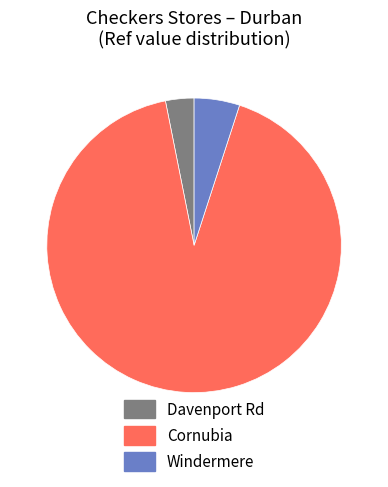

Does Windermere account for over 50% of the chart?

No